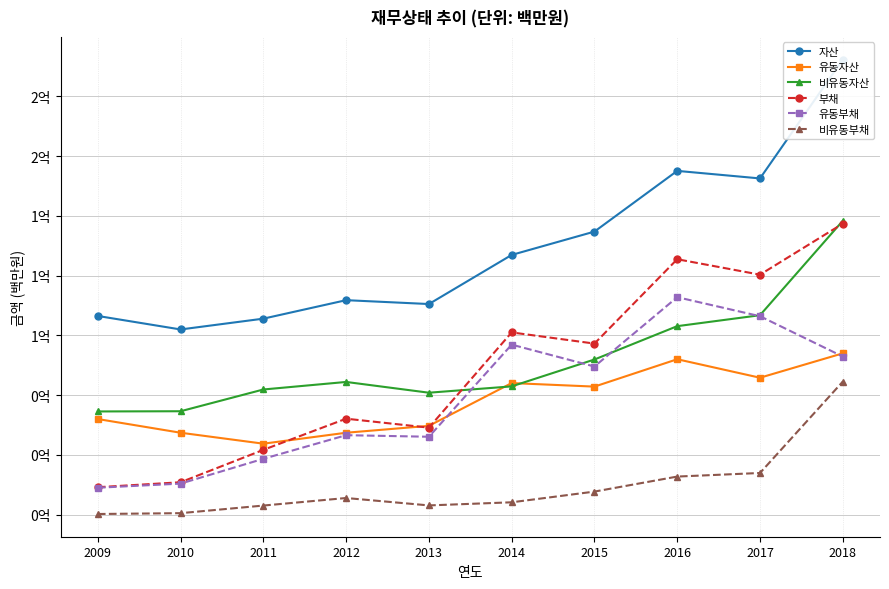

What is the difference between the second highest and minimum values in the 유동부채 series?

71766139